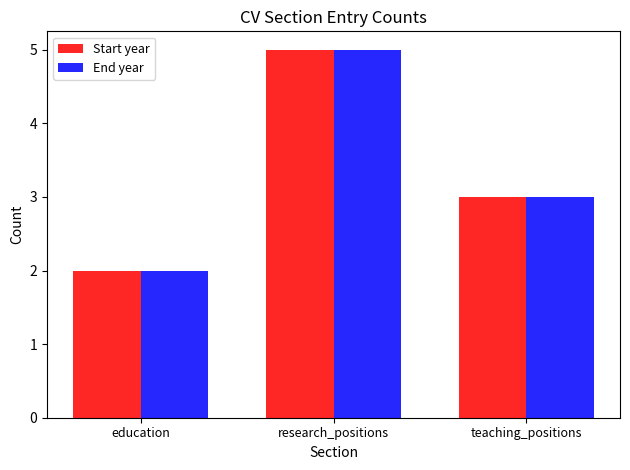

Rank the categories by End year value from lowest to highest.

education, teaching_positions, research_positions